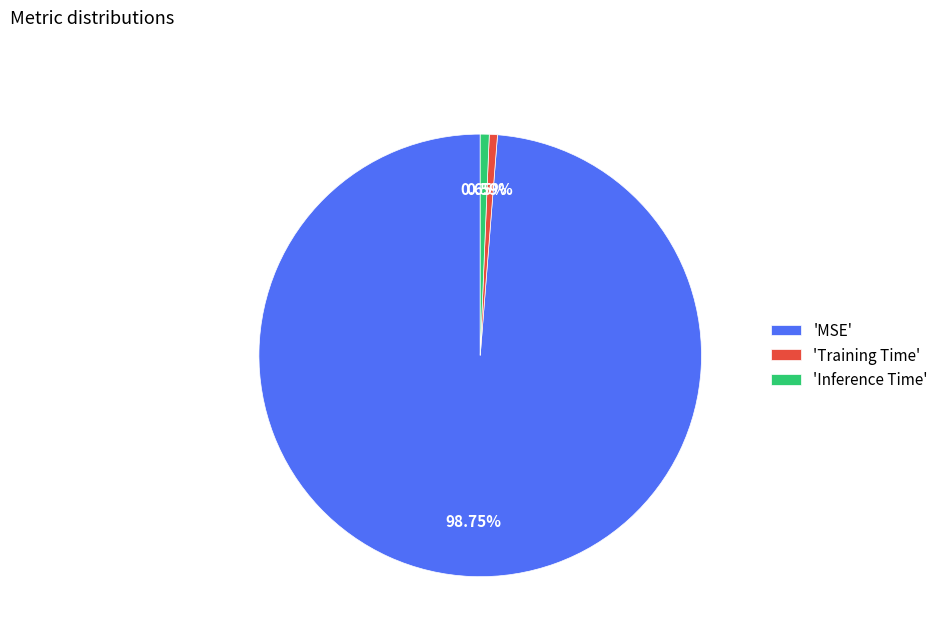

Which category has the biggest portion of the pie?

'MSE'